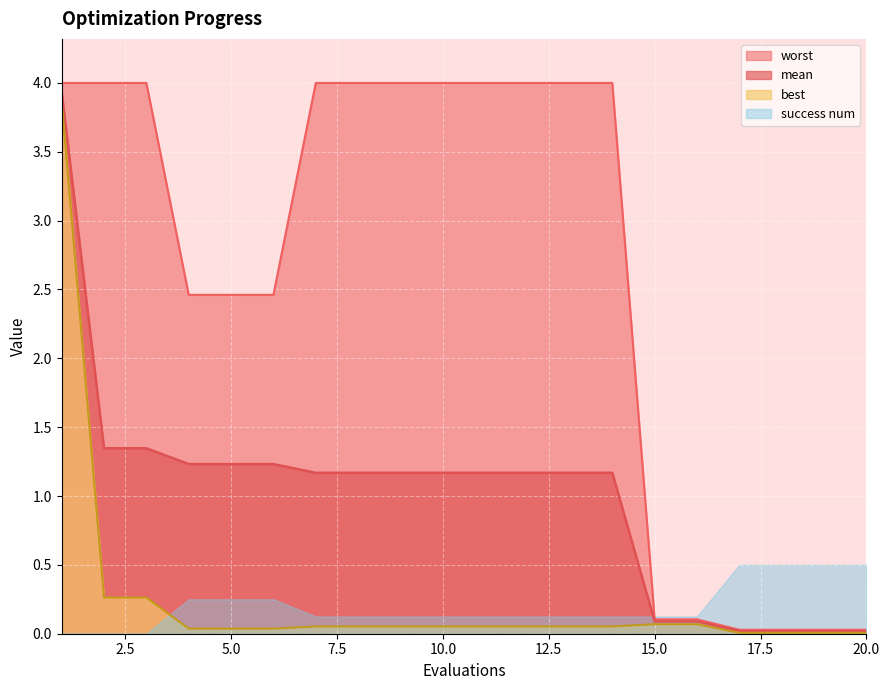

Between 2 and 16, which series saw the biggest shift?

worst